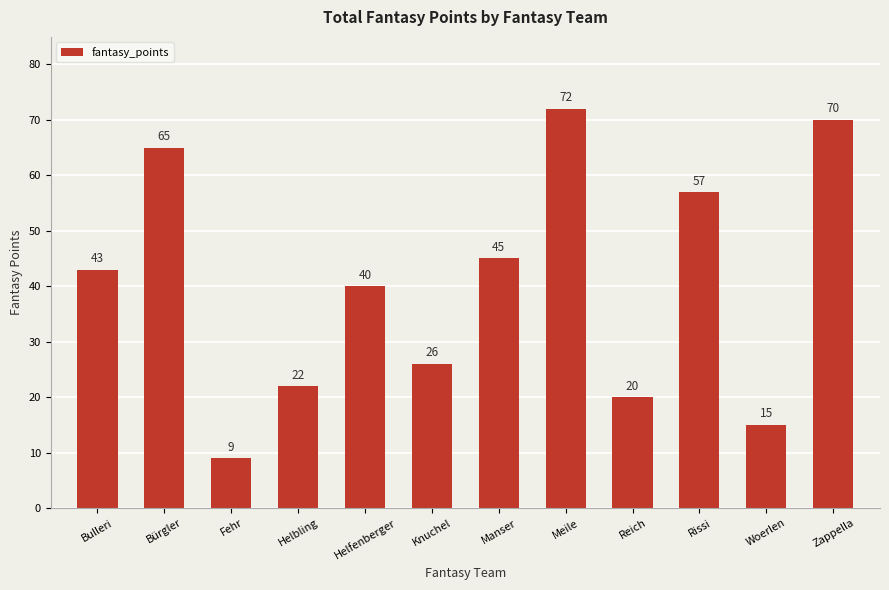

The value at Woerlen is 20. True or false?

False